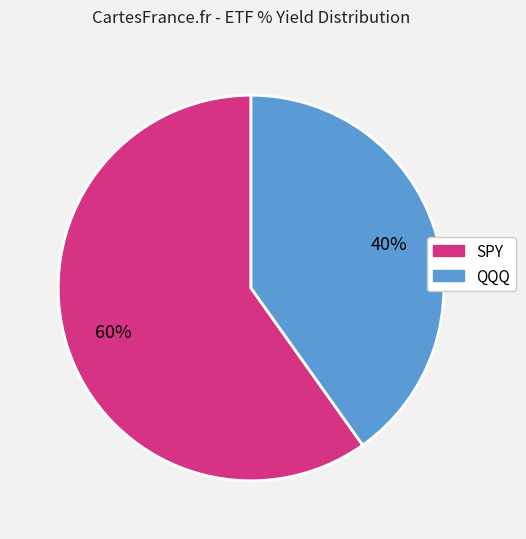

Do SPY and QQQ together represent more than half of the pie?

Yes